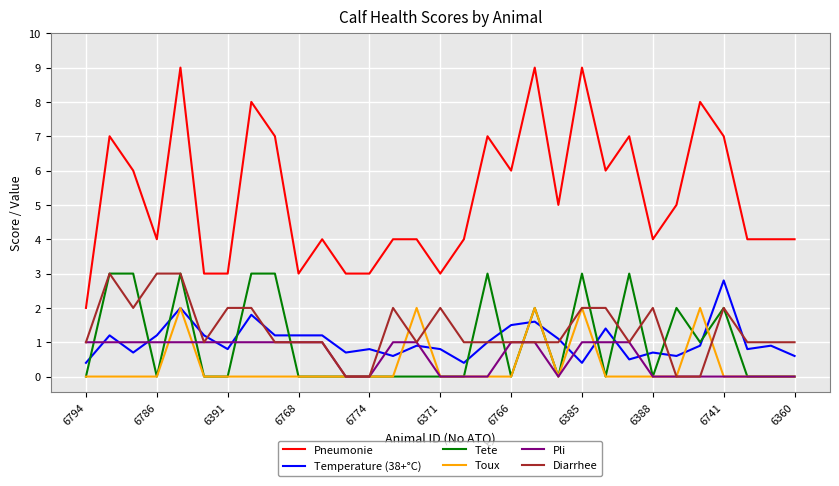

What is the highest value of the Pli series?

1.0